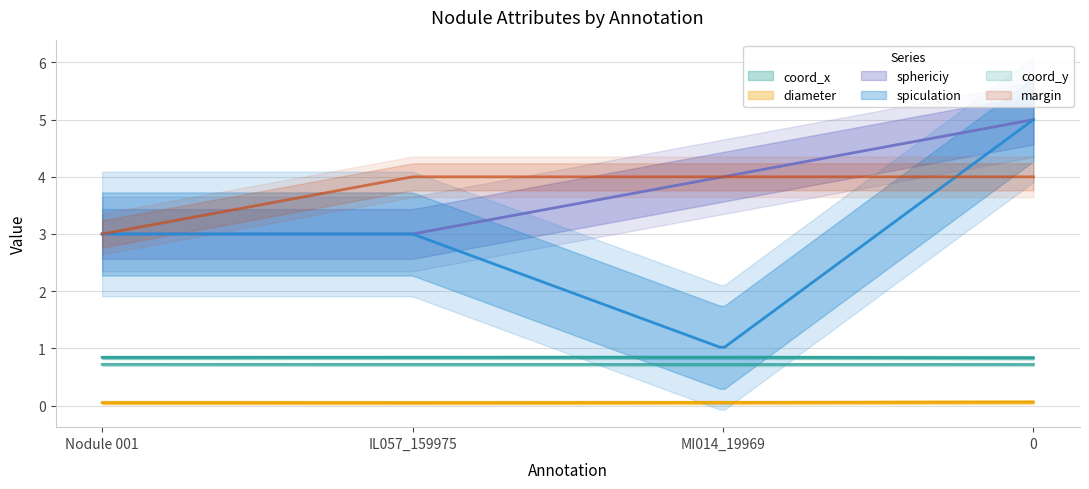

Reading right to left, what are all the values shown in this chart?

coord_x: 0.8	0.8	0.8	0.8
diameter: 0.1	0.1	0.0	0.1
sphericiy: 5.0	4.0	3.0	3.0
spiculation: 5.0	1.0	3.0	3.0
coord_y: 0.7	0.7	0.7	0.7
margin: 4.0	4.0	4.0	3.0